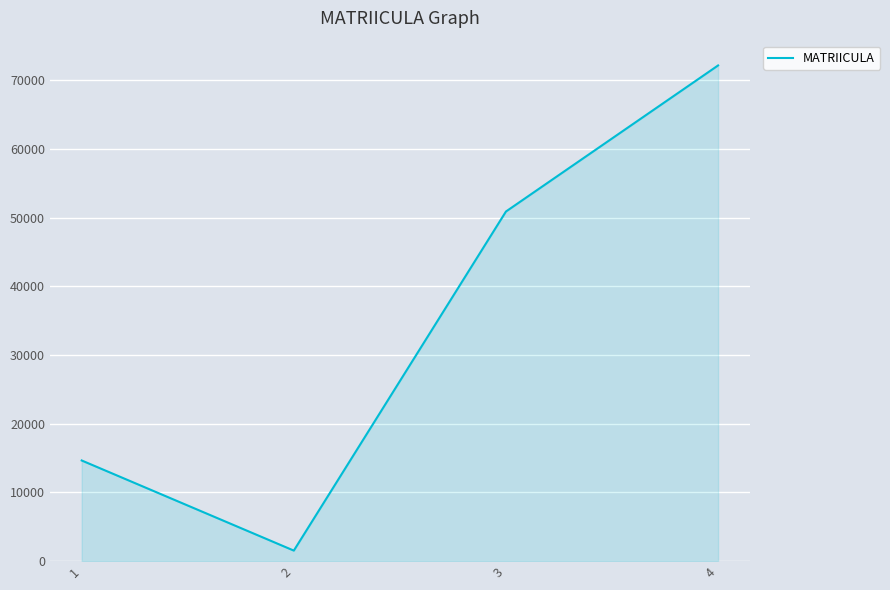

Where is the data nearest to the value 36854?

3